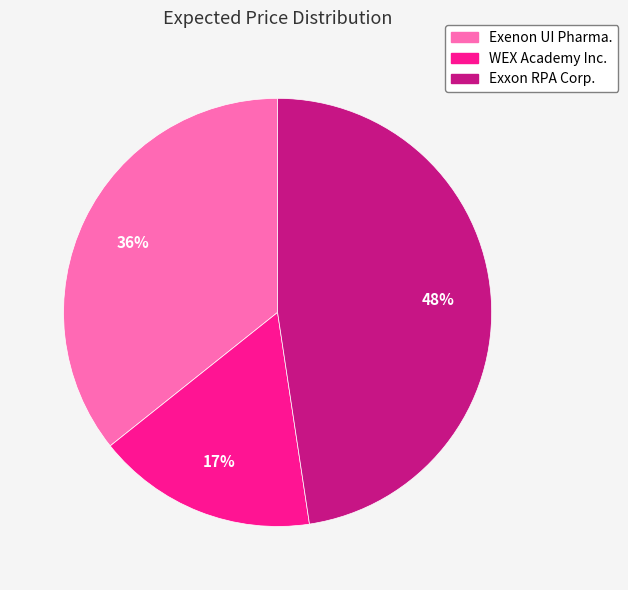

To the nearest percent, what is the combined percentage of Exenon UI Pharma. and Exxon RPA Corp.?

83%